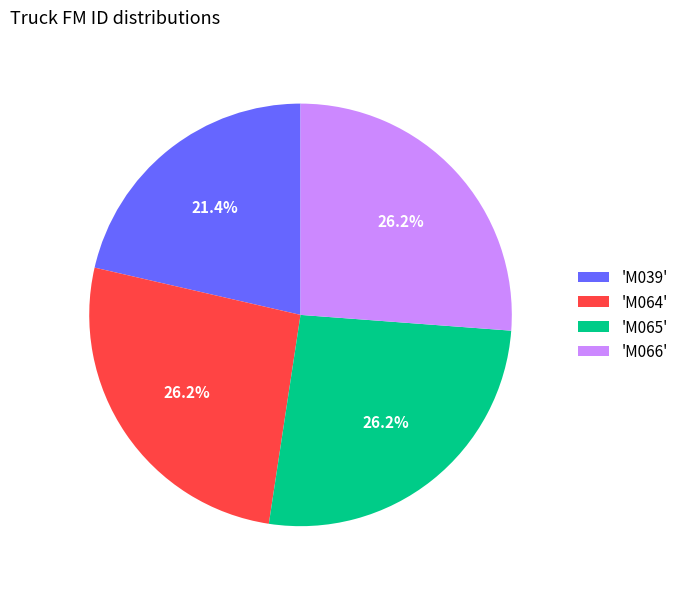

Is there any slice that represents more than half of the pie?

No